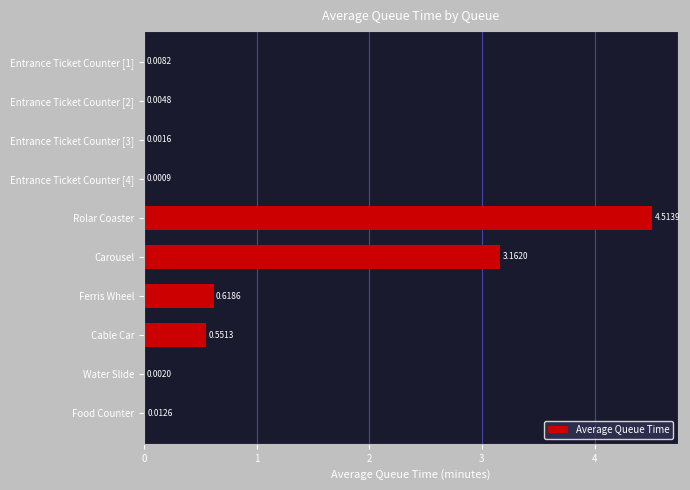

Which has a higher value, Entrance Ticket Counter [3] or Cable Car?

Cable Car